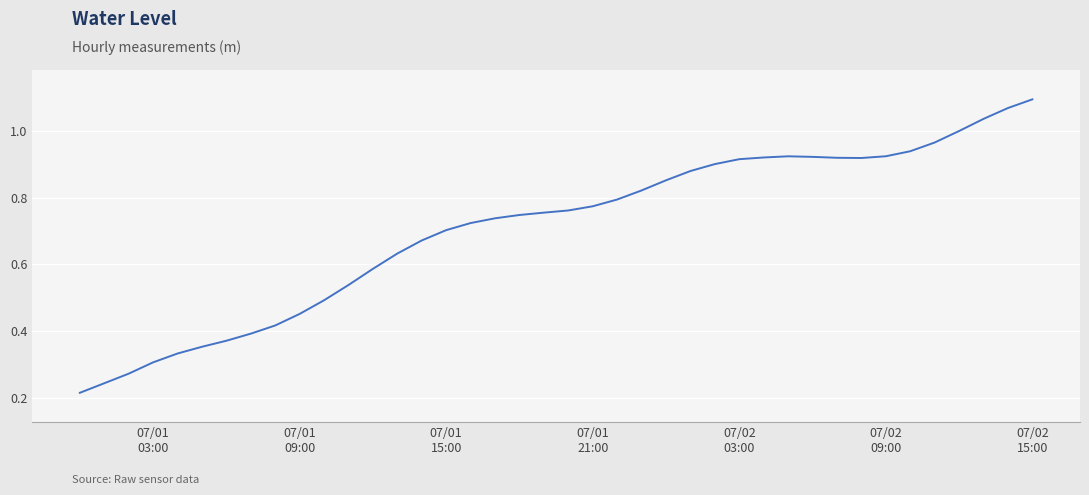

How many lines are shown in the chart?

1